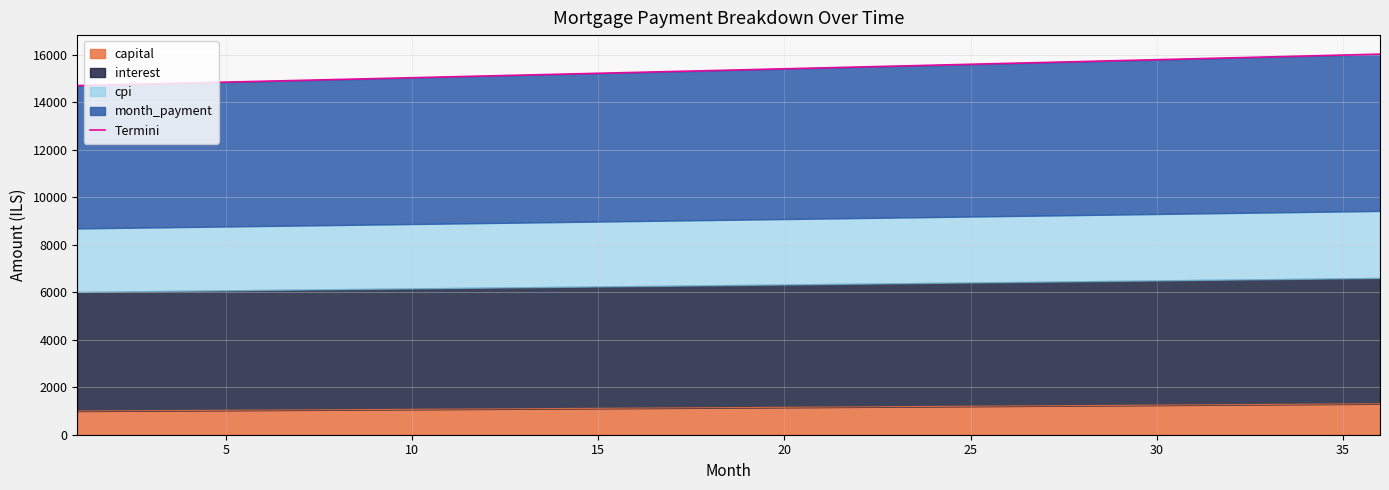

What is the lowest value of the capital series?

998.2